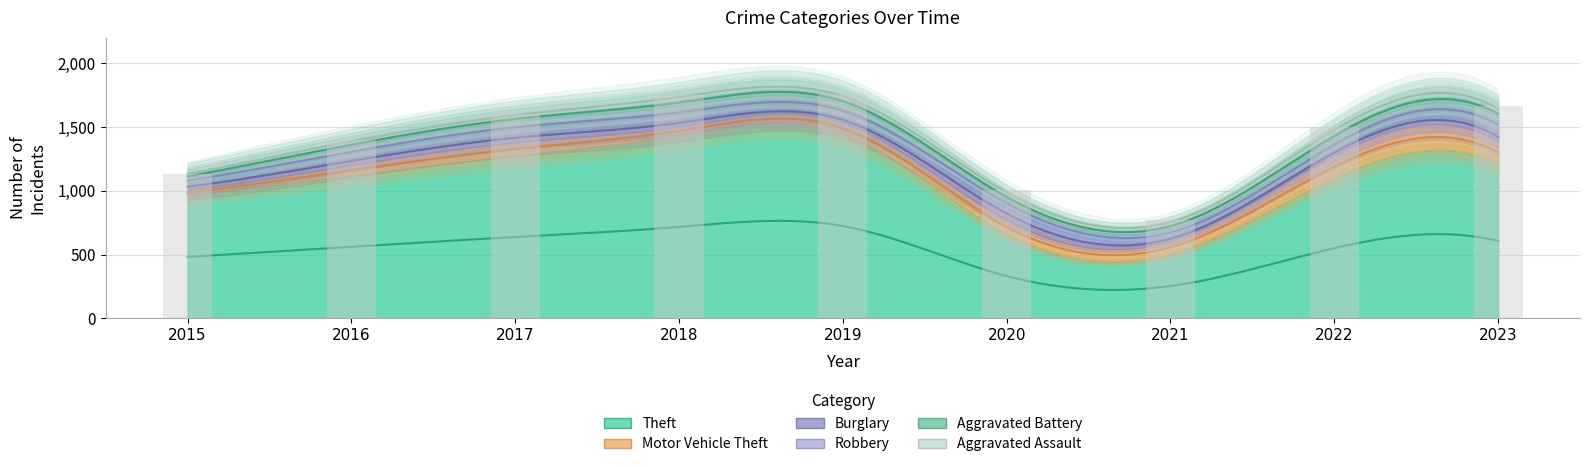

List the labels in order of Burglary value, largest first.

2020, 2017, 2023, 2016, 2018, 2015, 2019, 2022, 2021